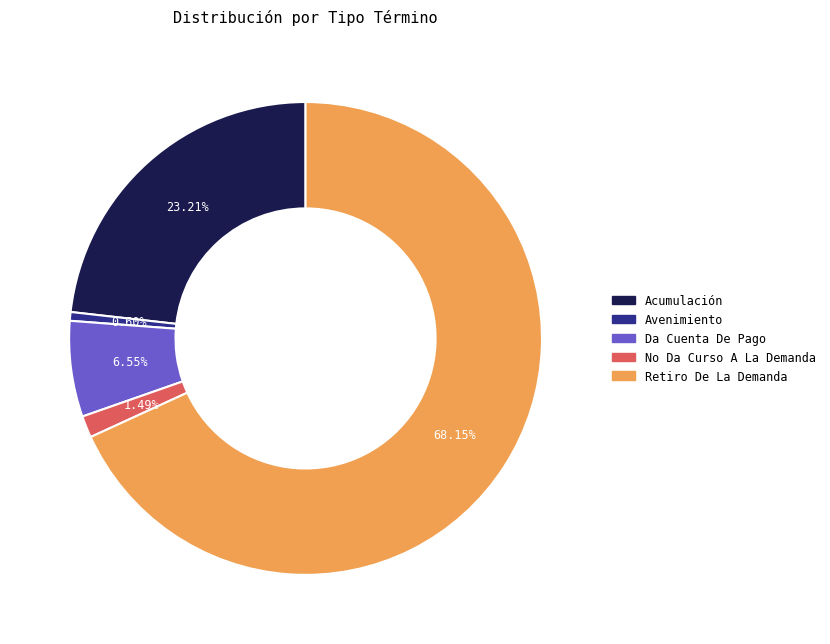

Which category has the smallest portion of the pie?

Avenimiento